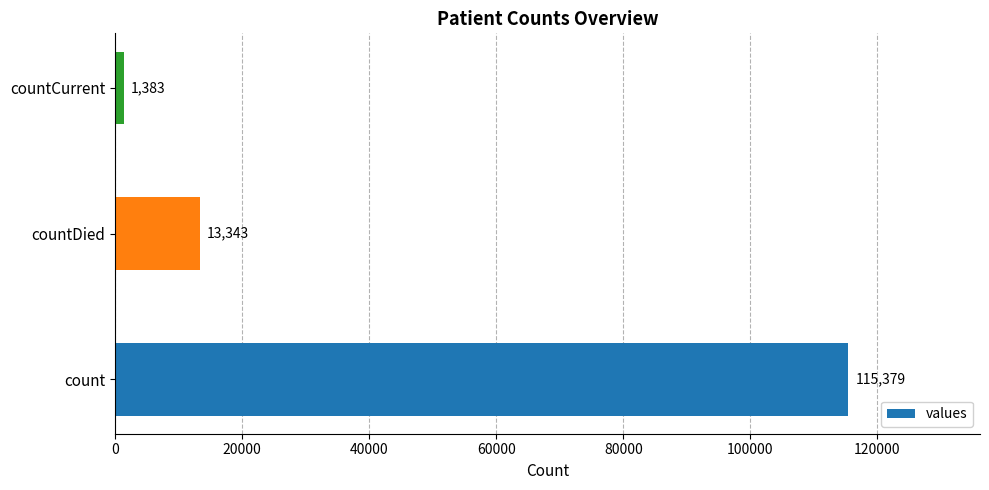

What is the maximum value shown in the chart?

115379